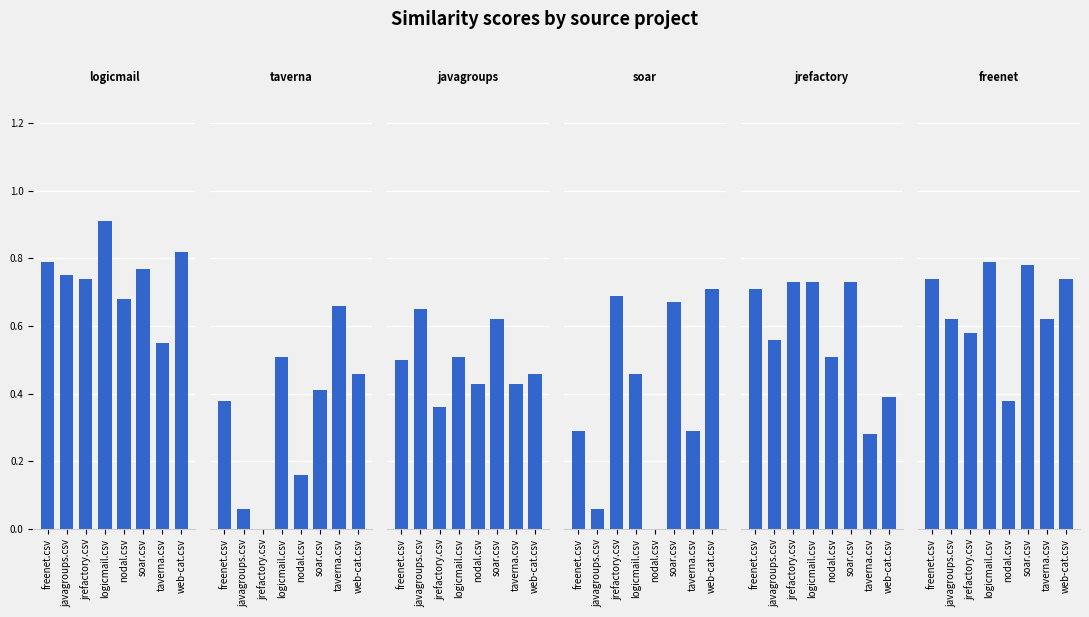

What is the total value across all series at web-cat.csv?

3.6